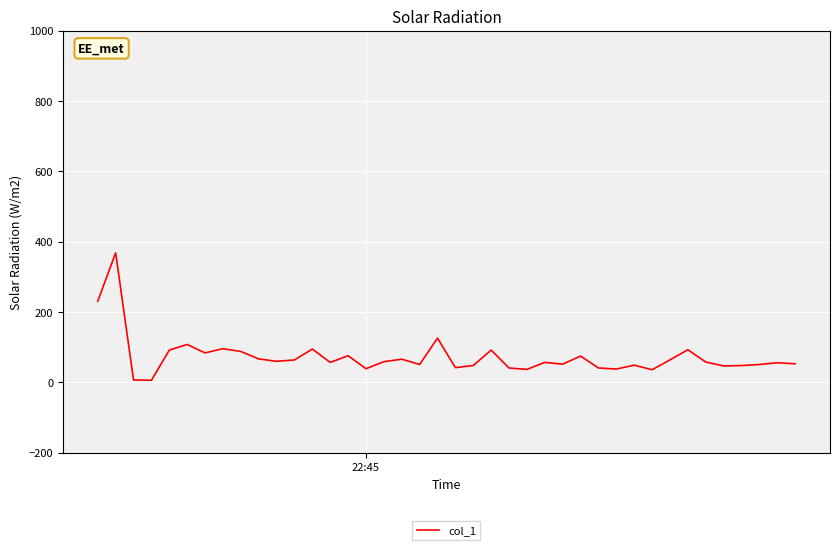

What is the difference between the maximum and minimum values?

362.6